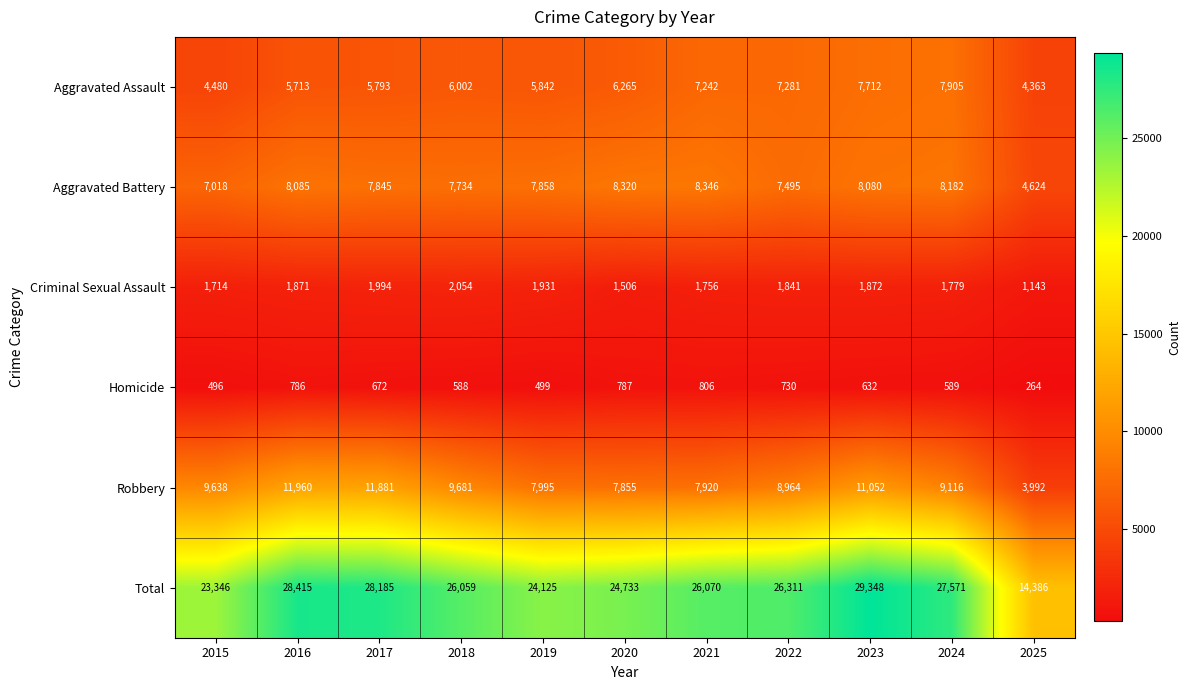

Between 2016 and 2017, which series saw the biggest shift?

Aggravated Battery